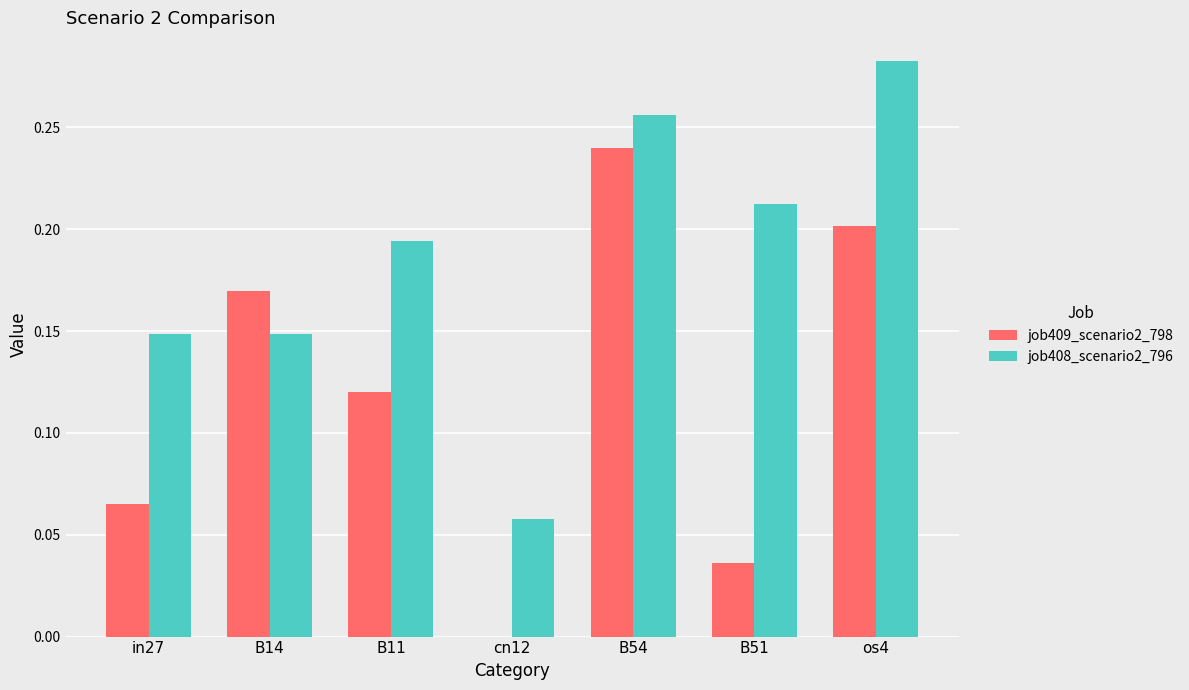

Is it true that job408_scenario2_796 equals 0.3 at B11?

False